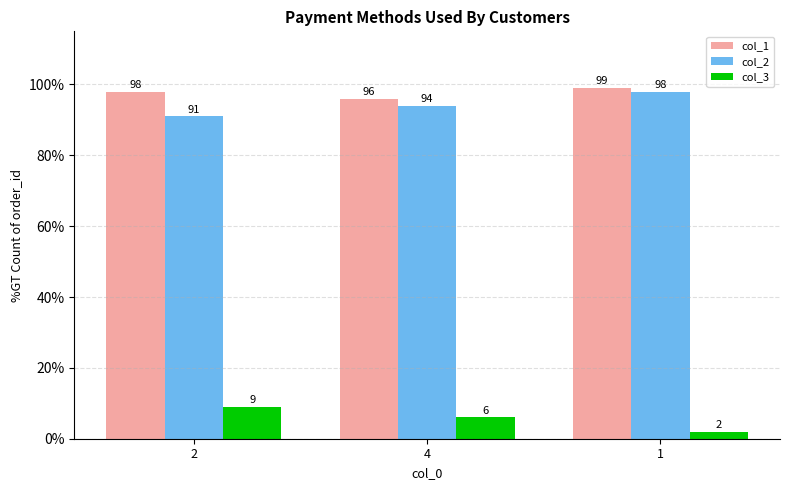

Which label corresponds to the largest value in the chart?

1